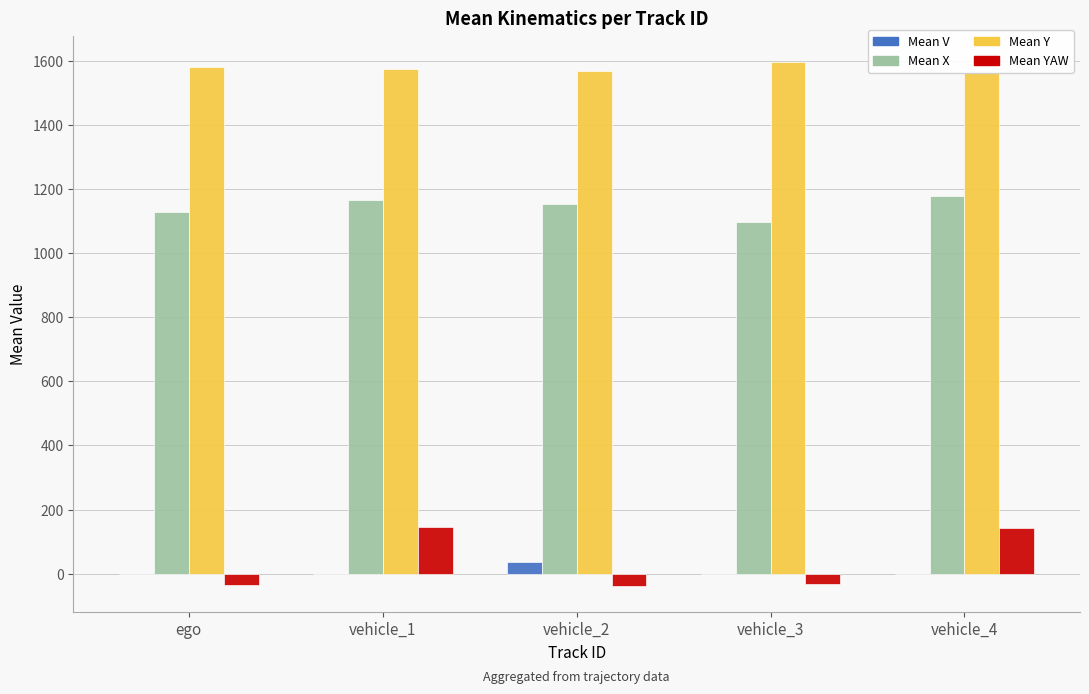

Which series has the largest total across all categories?

Mean Y